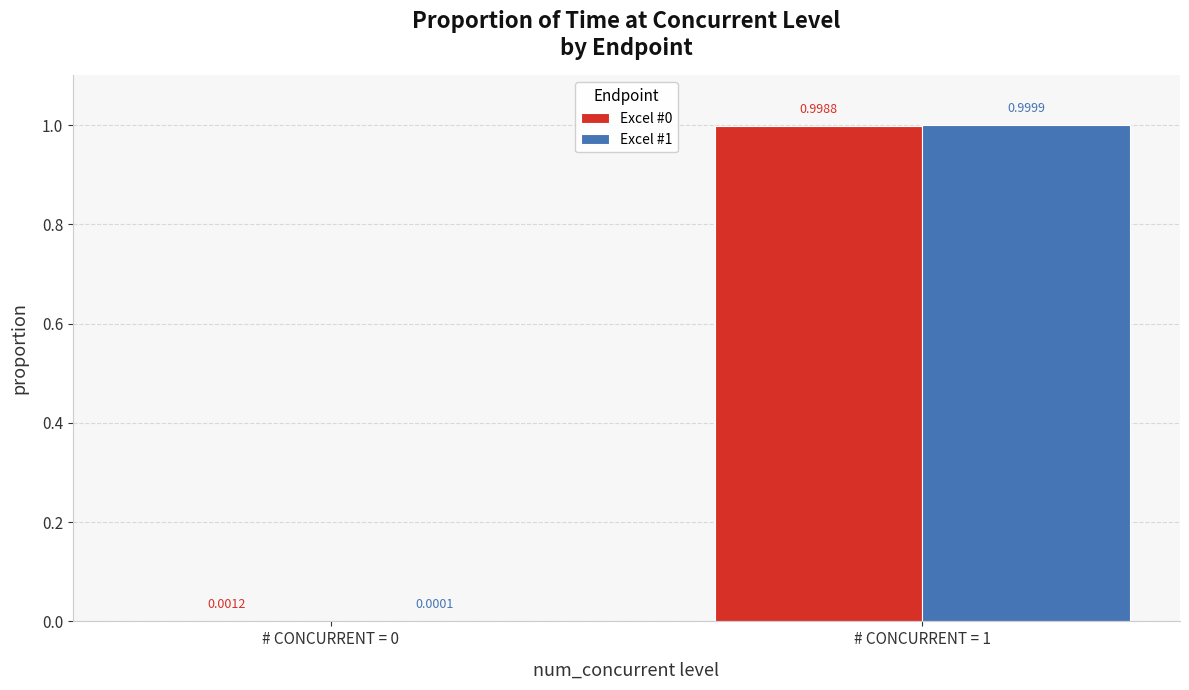

Which series changed the most between # CONCURRENT = 0 and # CONCURRENT = 1?

Excel #1